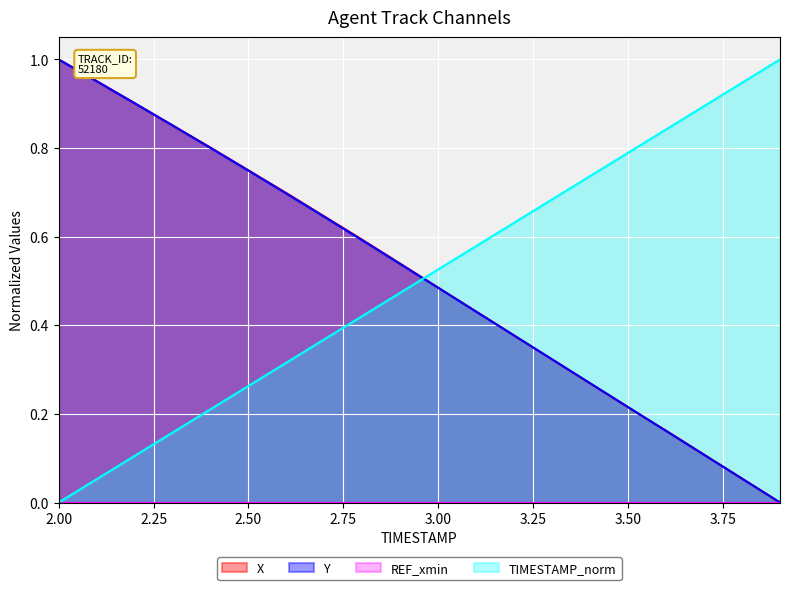

After their last crossing, which series has the higher values: Y or TIMESTAMP_norm?

TIMESTAMP_norm